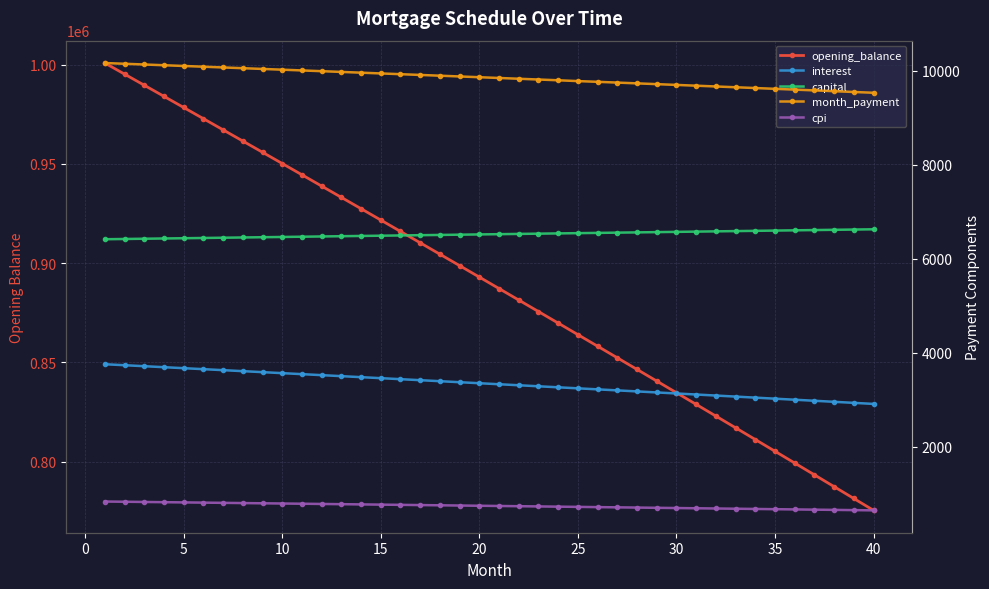

Between 45 and 39, which is larger?

45